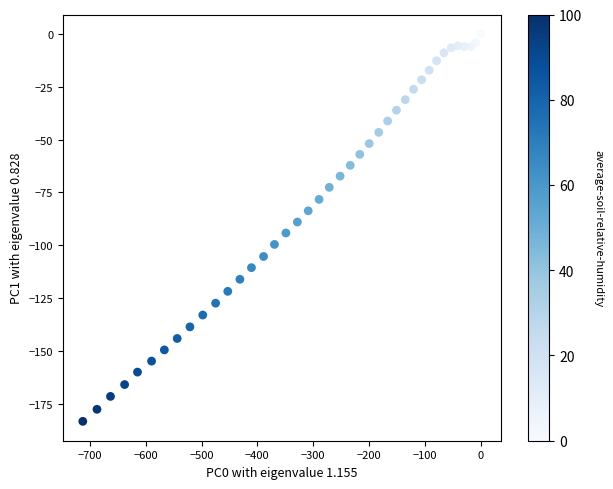

What is the range of Y values (max minus min)?

183.3